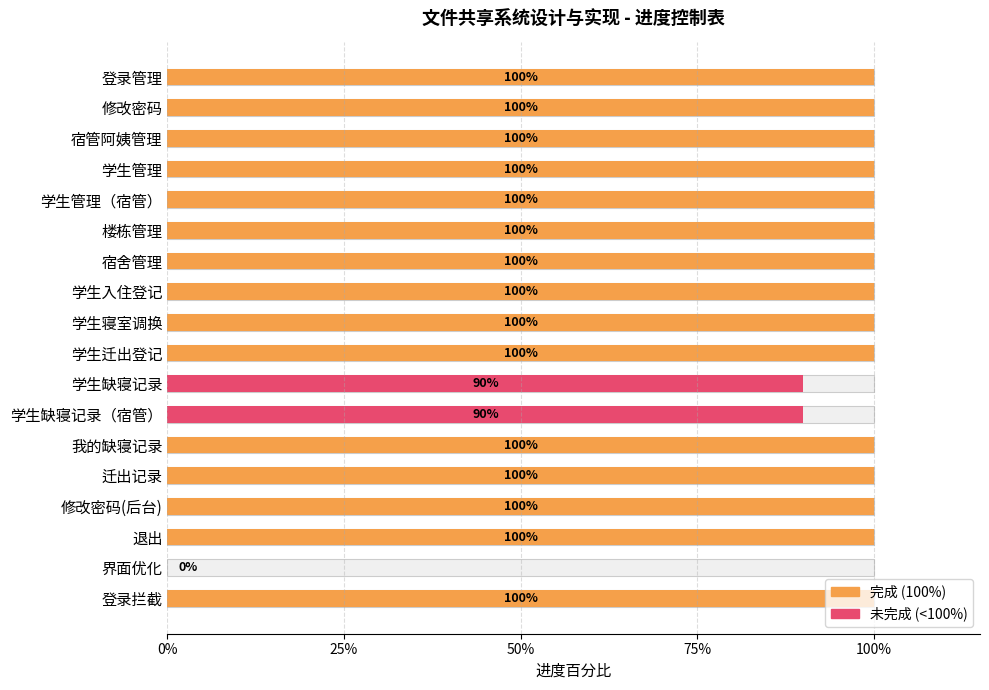

At which label is the value closest to 0?

界面优化